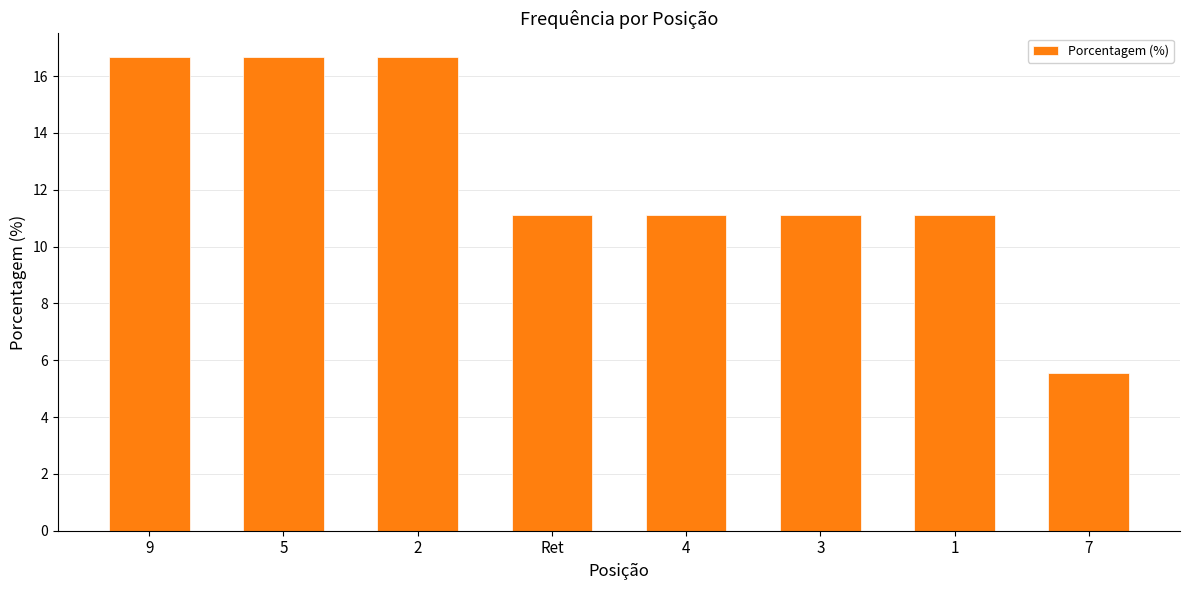

What is the value of the 8th bar from the left?

5.6